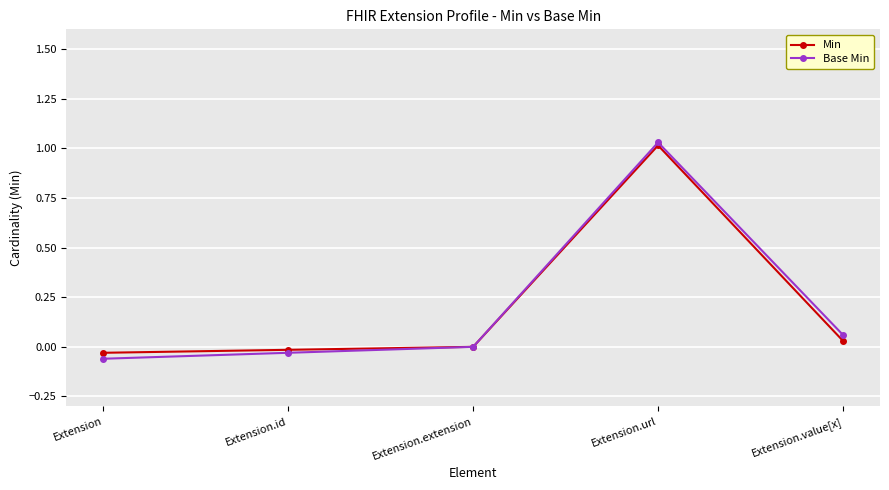

Where is the first local maximum for Min?

Extension.url